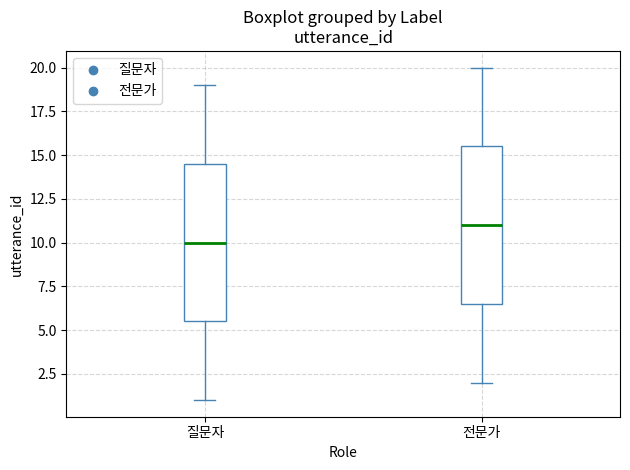

Which box has the highest median line?

전문가